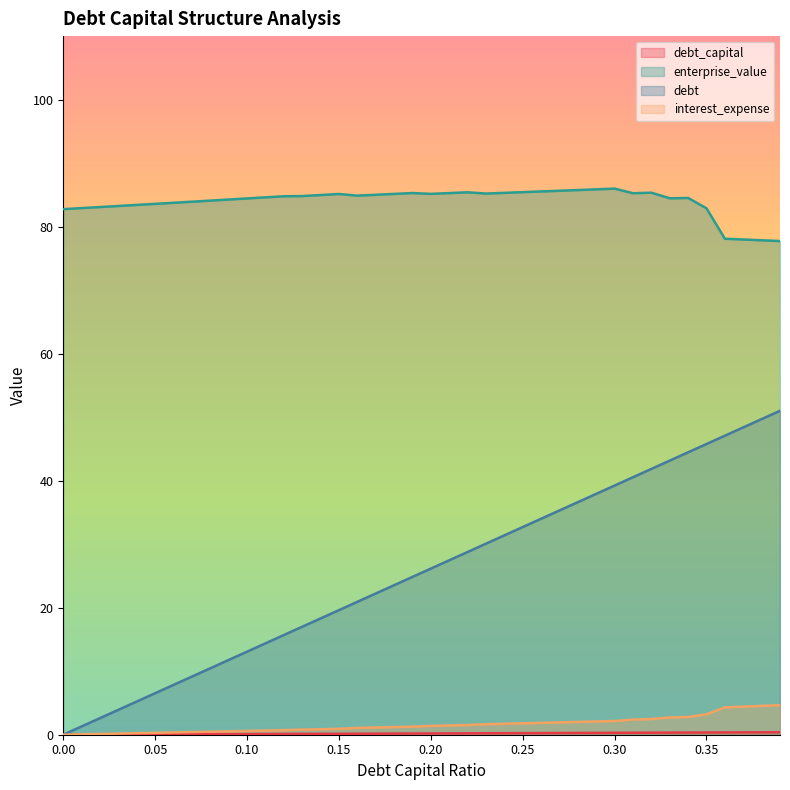

True or false: enterprise_value and interest_expense intersect in this chart.

False